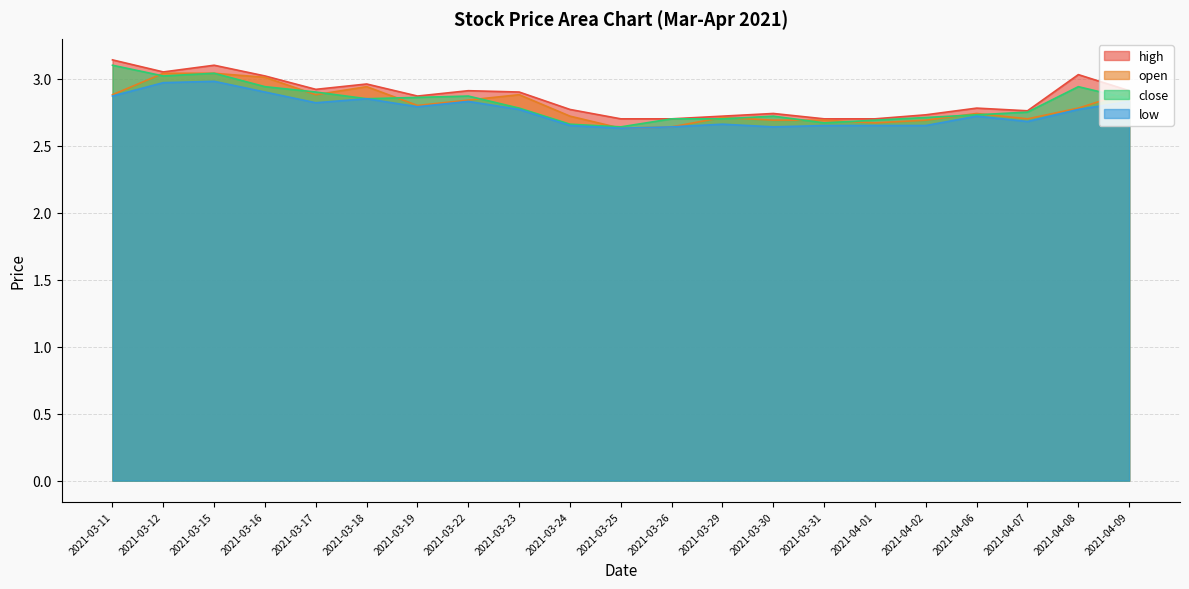

Does the chart display data point markers on the line(s)?

No